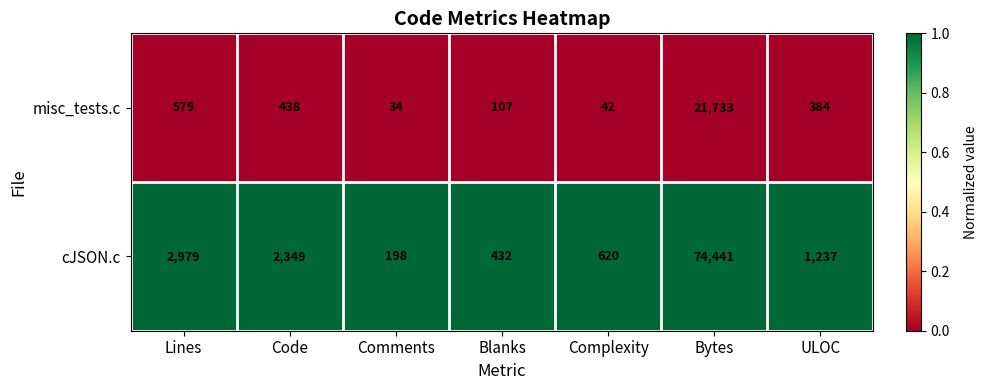

Between Comments and Complexity, which series saw the biggest shift?

cJSON.c